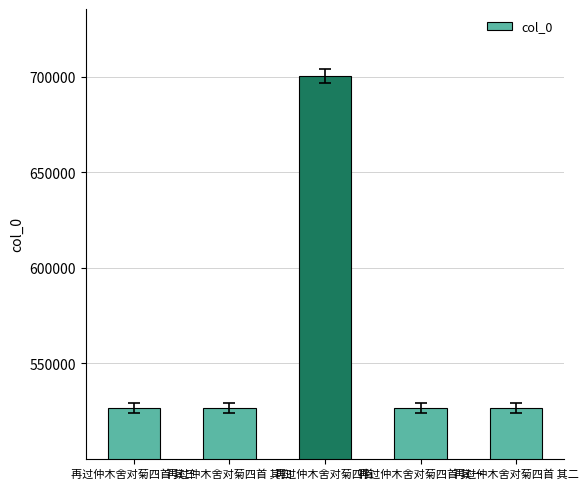

How many bars are there in total?

5